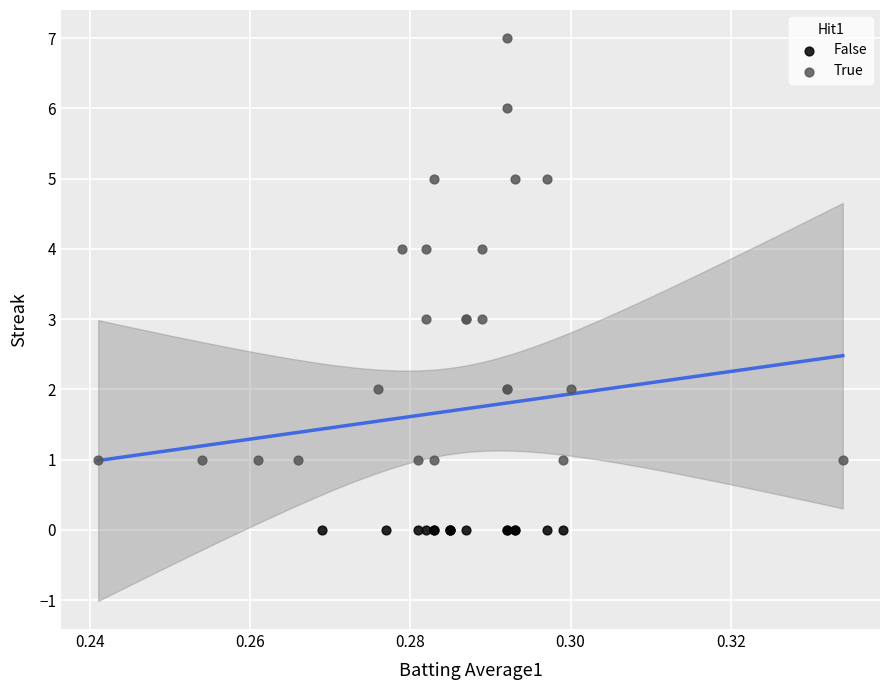

Which series contains the lowest Y value?

False